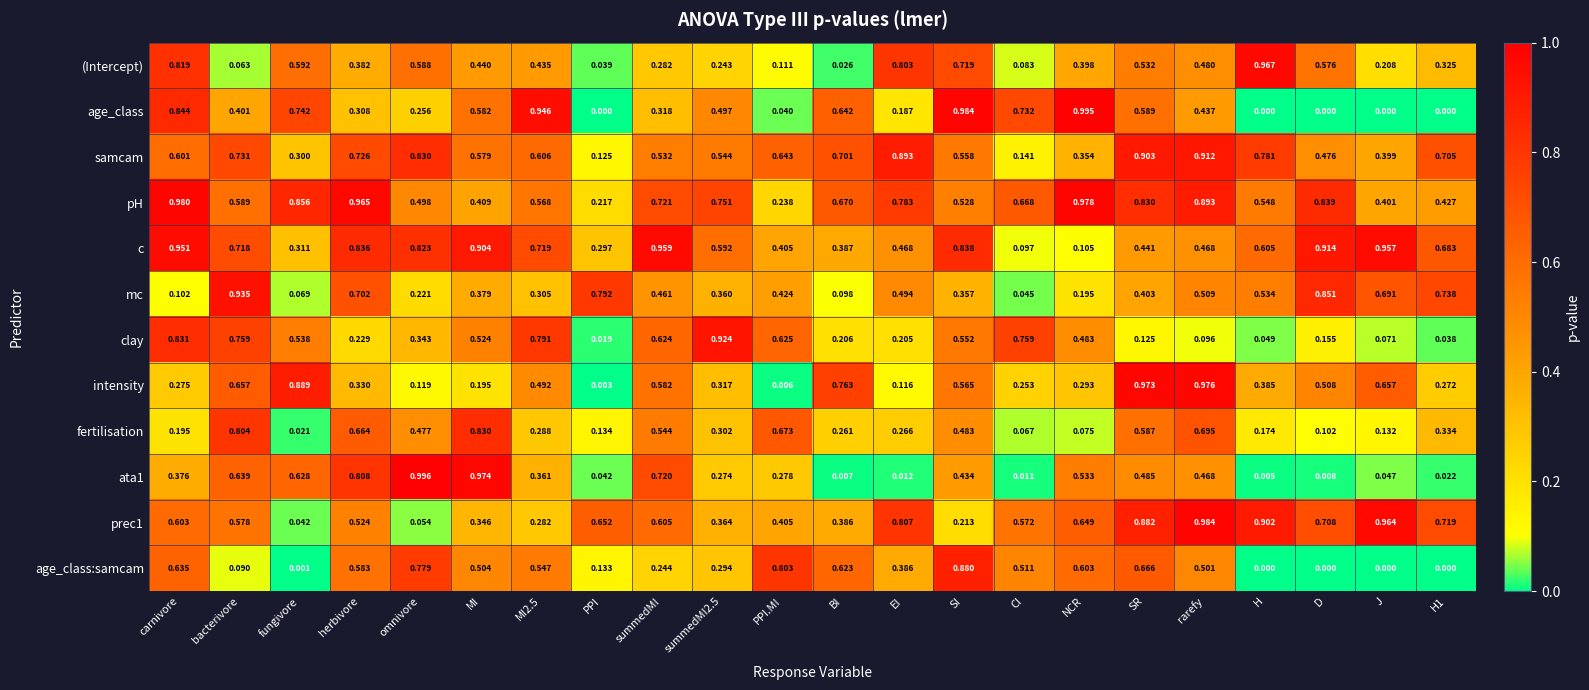

Which label corresponds to the largest value in the chart?

omnivore